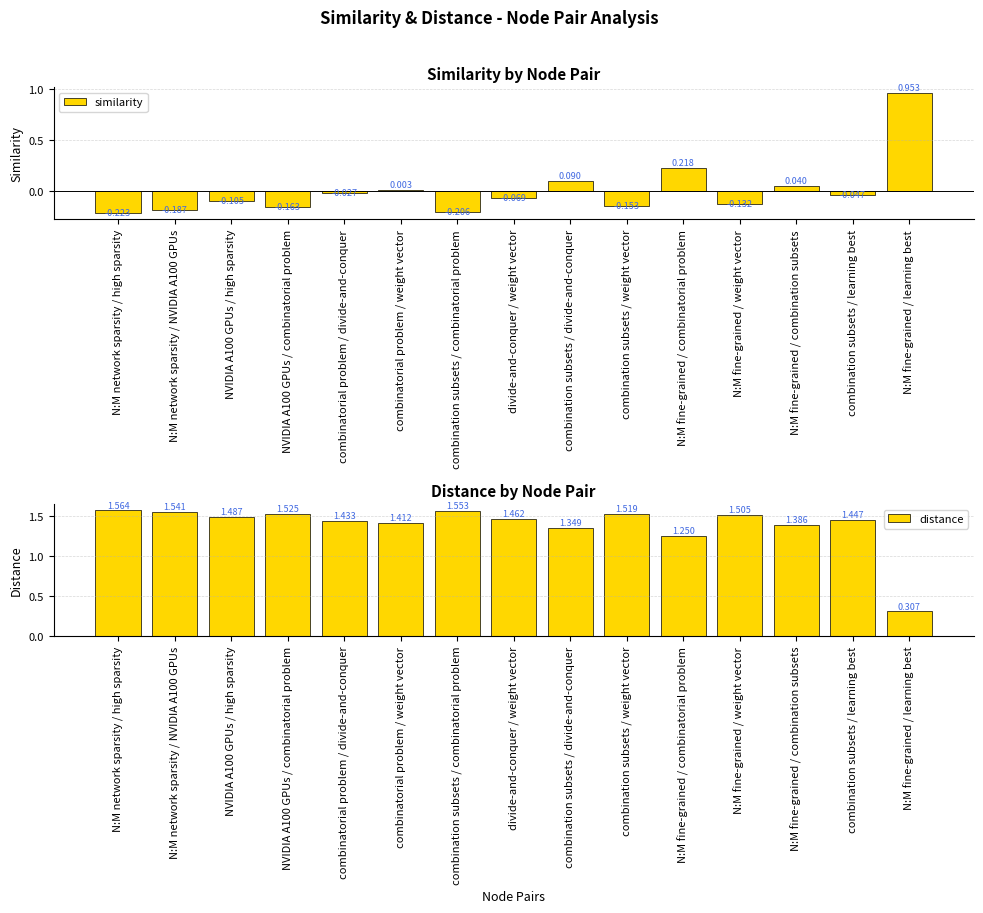

What is the sum of the similarity values at divide-and-conquer / weight vector and combination subsets / weight vector?

-0.2